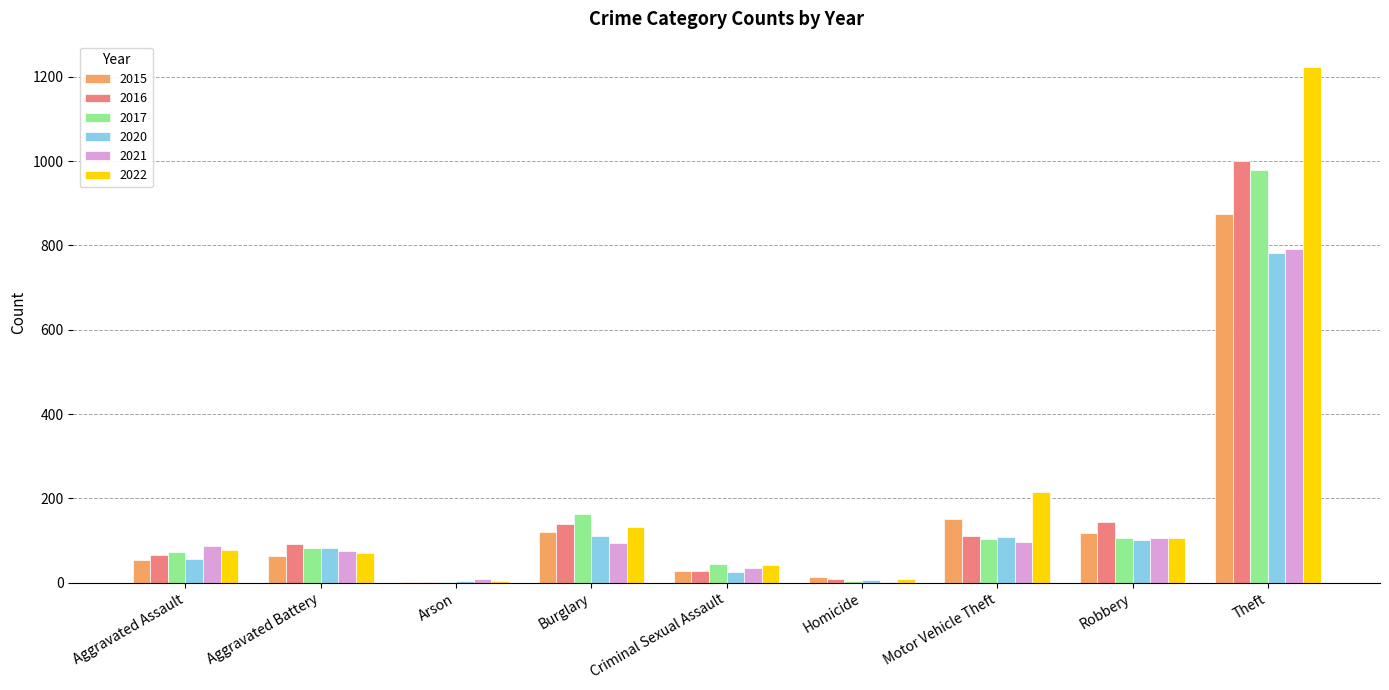

What is the sum of the 2016 values at Criminal Sexual Assault and Robbery?

173